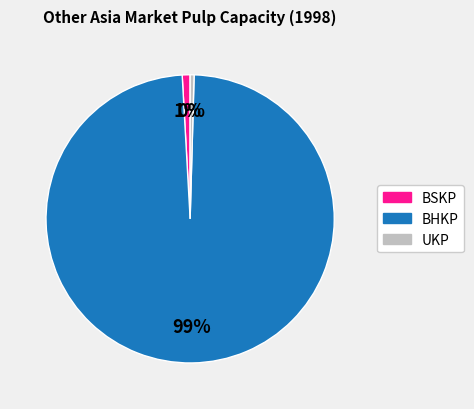

To the nearest percent, what is the average slice percentage?

33%